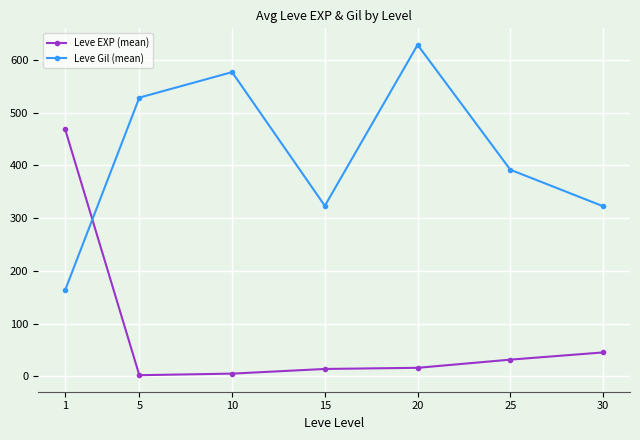

What is the difference between the highest and lowest values at 30?

277.0